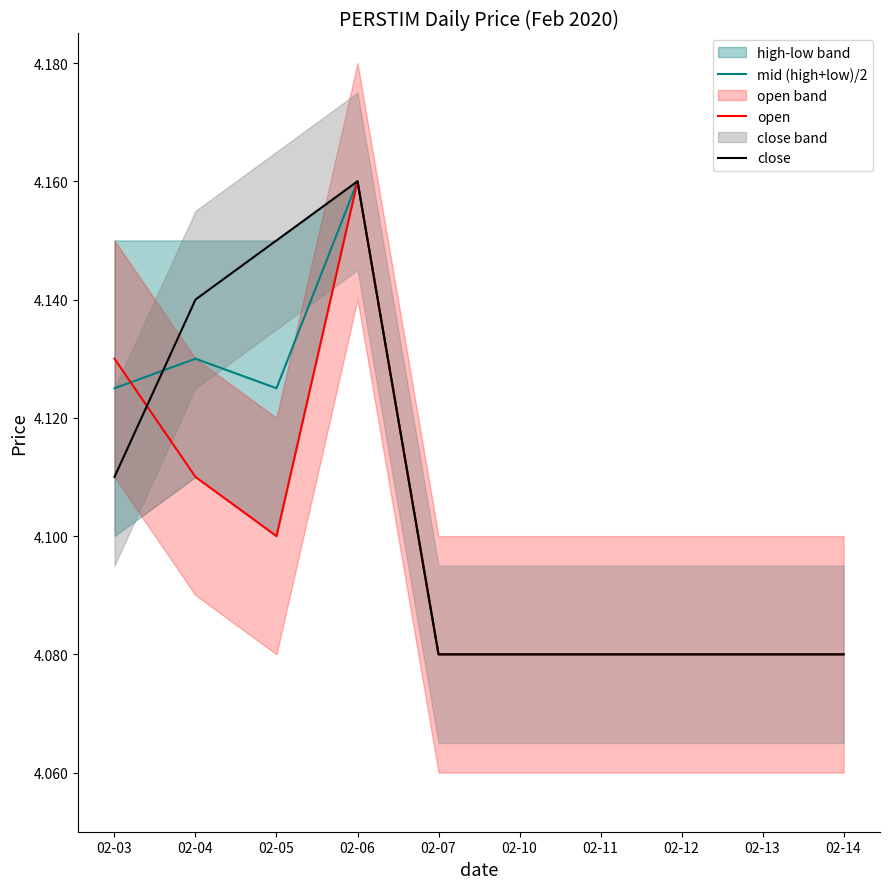

At 02-07, list the series in order from largest to smallest.

mid (high+low)/2, open, close